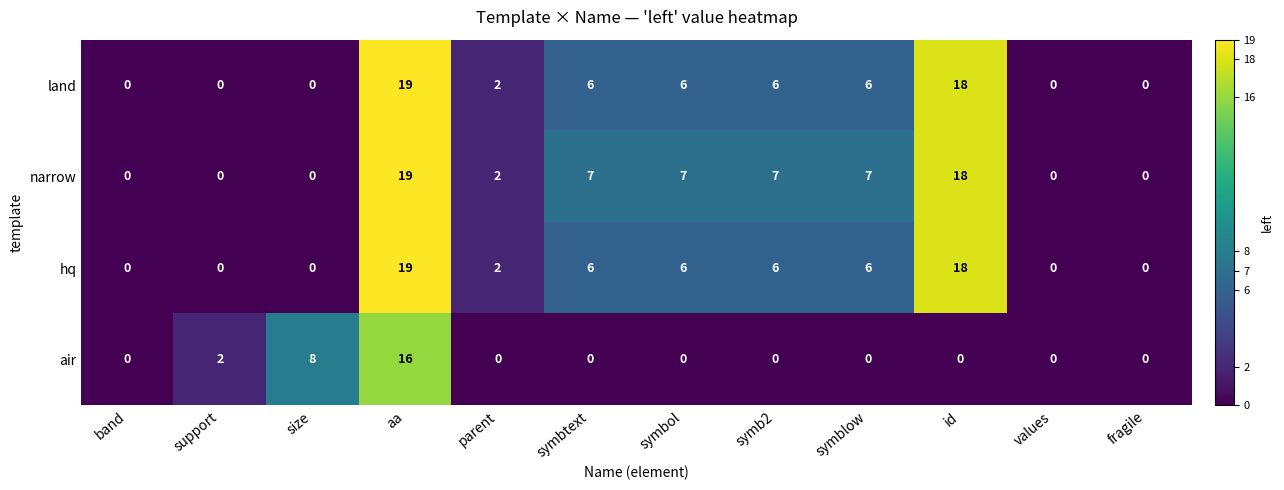

At which category is the sum across all series the highest?

aa